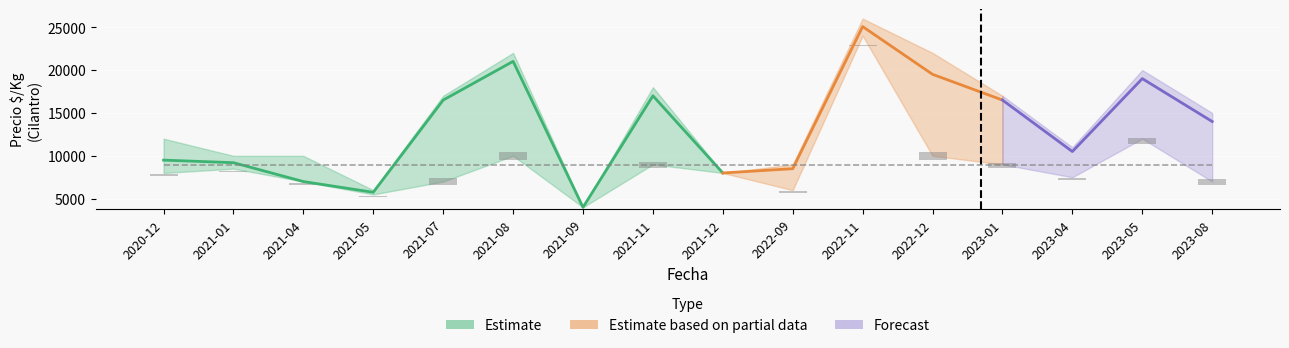

Count the number of data series in this chart.

3